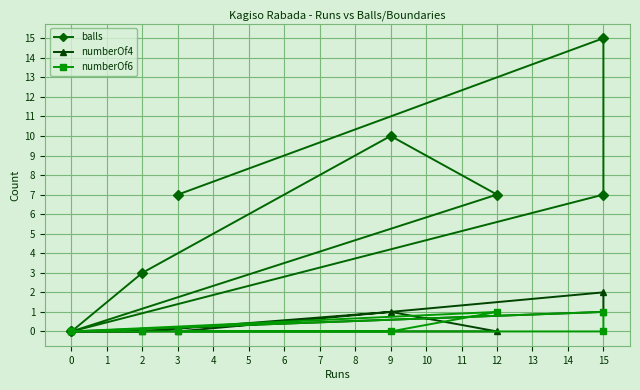

How many lines are shown in the chart?

3